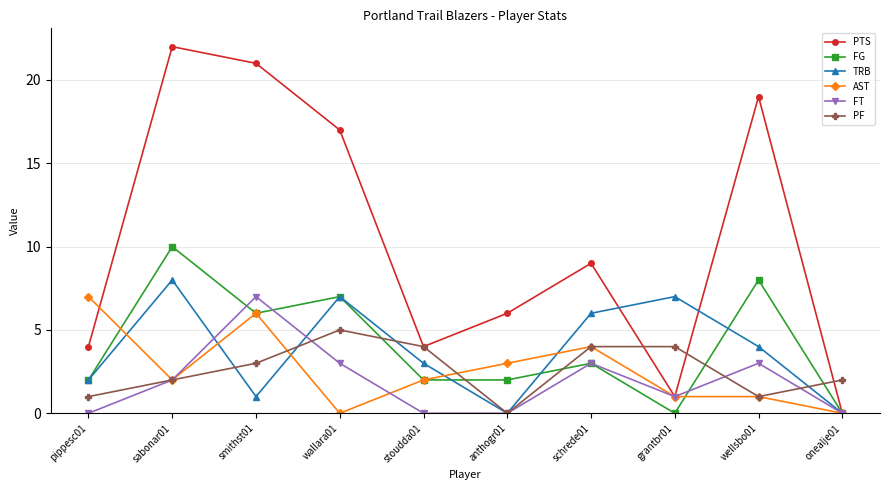

Reading left to right, list all the values displayed in this chart.

PTS: pippesc01=4	sabonar01=22	smithst01=21	wallara01=17	stoudda01=4	anthogr01=6	schrede01=9	grantbr01=1	wellsbo01=19	onealje01=0
FG: pippesc01=2	sabonar01=10	smithst01=6	wallara01=7	stoudda01=2	anthogr01=2	schrede01=3	grantbr01=0	wellsbo01=8	onealje01=0
TRB: pippesc01=2	sabonar01=8	smithst01=1	wallara01=7	stoudda01=3	anthogr01=0	schrede01=6	grantbr01=7	wellsbo01=4	onealje01=0
AST: pippesc01=7	sabonar01=2	smithst01=6	wallara01=0	stoudda01=2	anthogr01=3	schrede01=4	grantbr01=1	wellsbo01=1	onealje01=0
FT: pippesc01=0	sabonar01=2	smithst01=7	wallara01=3	stoudda01=0	anthogr01=0	schrede01=3	grantbr01=1	wellsbo01=3	onealje01=0
PF: pippesc01=1	sabonar01=2	smithst01=3	wallara01=5	stoudda01=4	anthogr01=0	schrede01=4	grantbr01=4	wellsbo01=1	onealje01=2